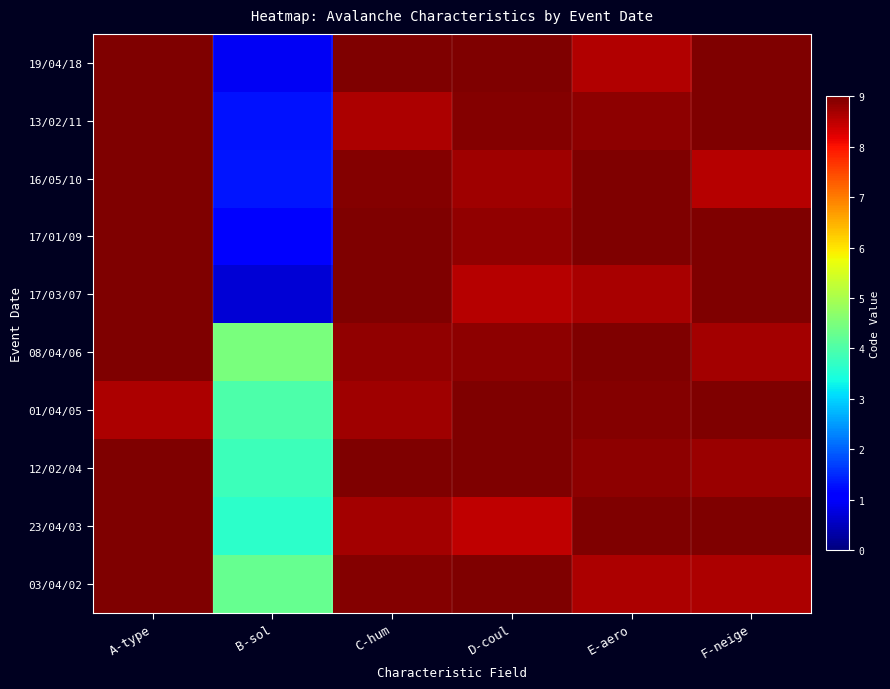

Between A-type and D-coul, which series saw the biggest shift?

23/04/03